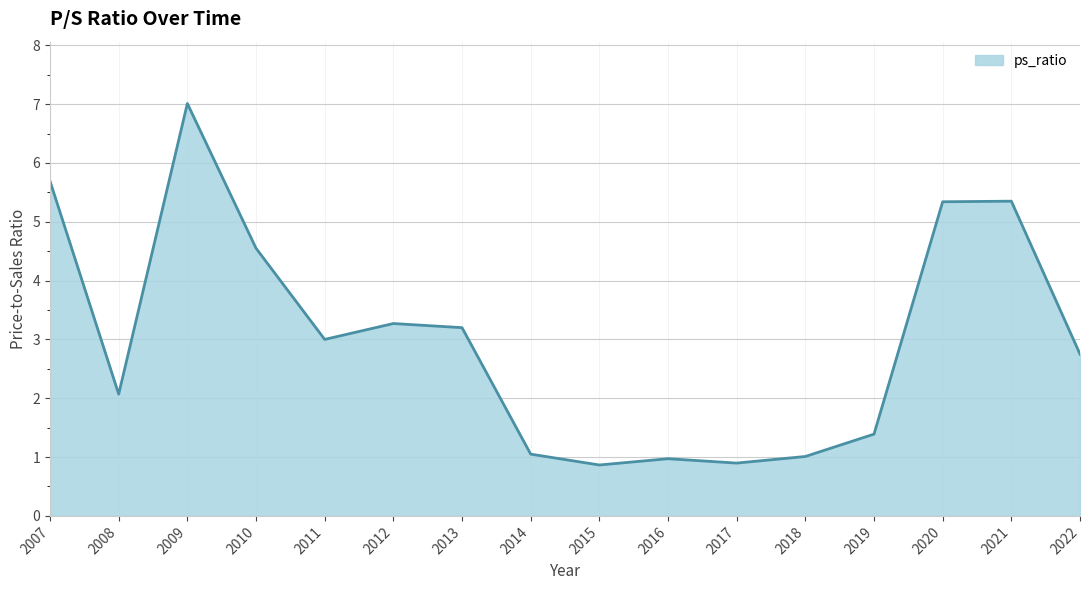

What is the difference between the values at 2010 and 2014?

3.5